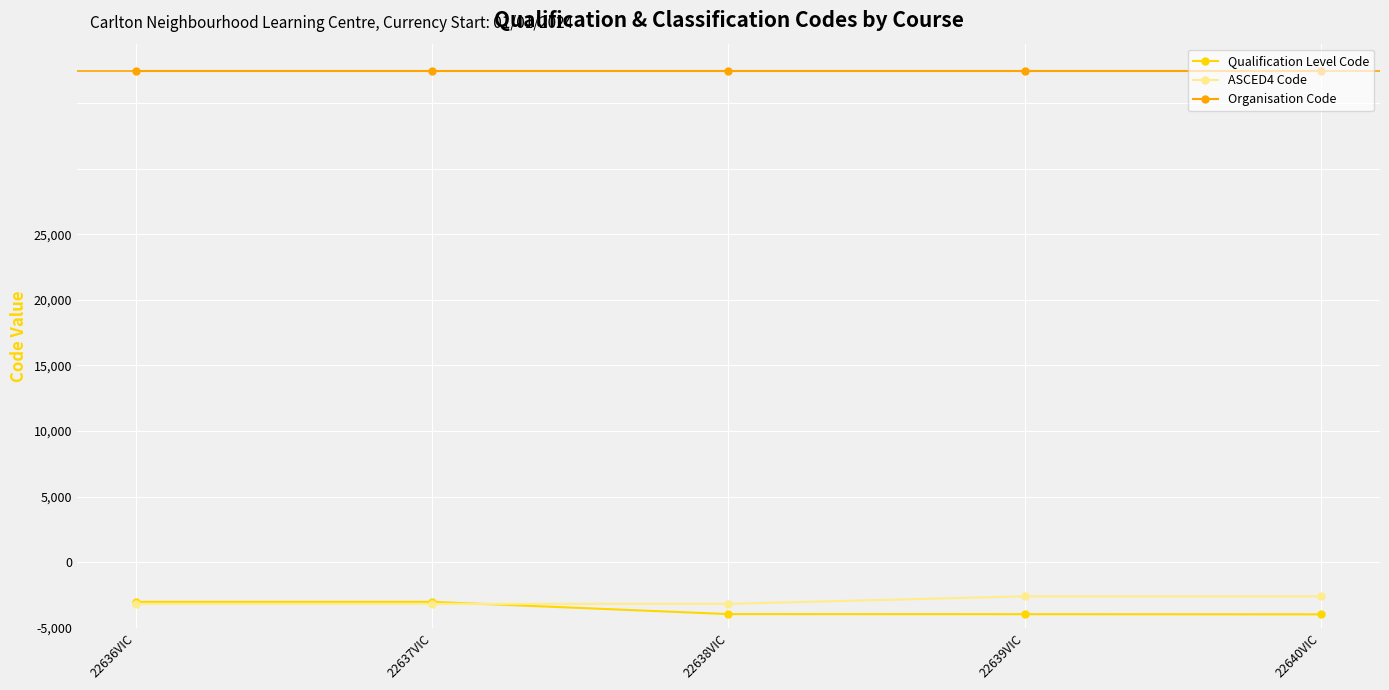

What are all the series names shown in the legend?

Qualification Level Code, ASCED4 Code, Organisation Code